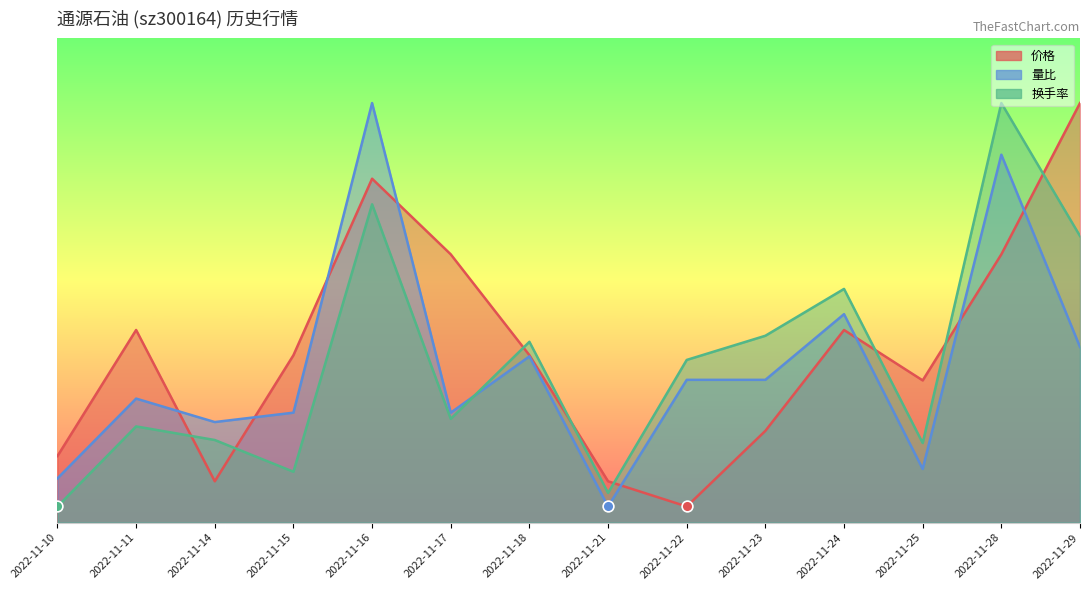

What is the total value across all series at 2022-11-25?

3.4